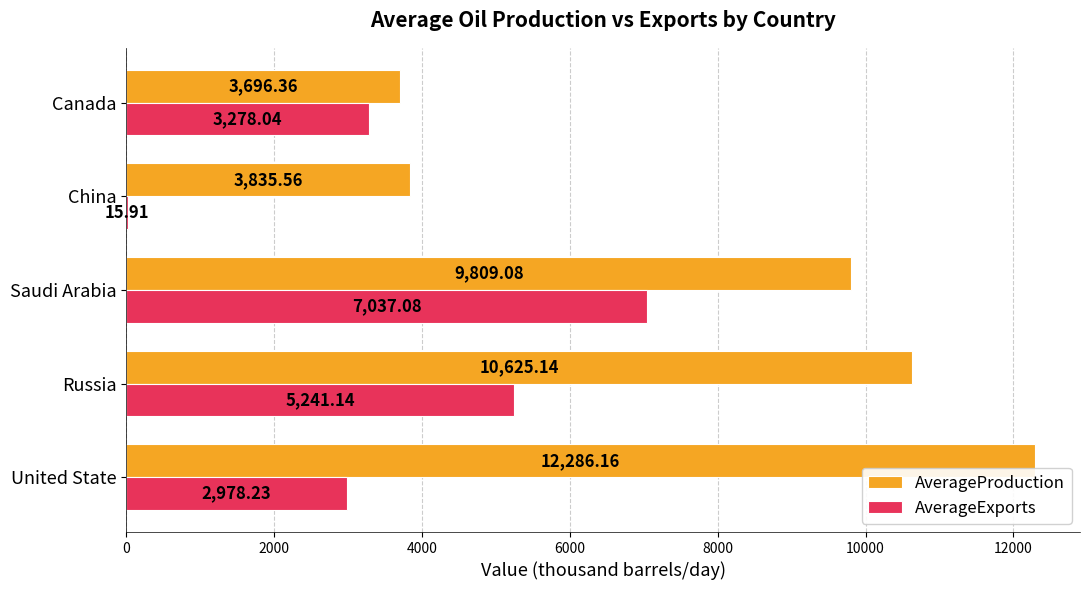

At which category does the chart reach its peak across all series?

United State